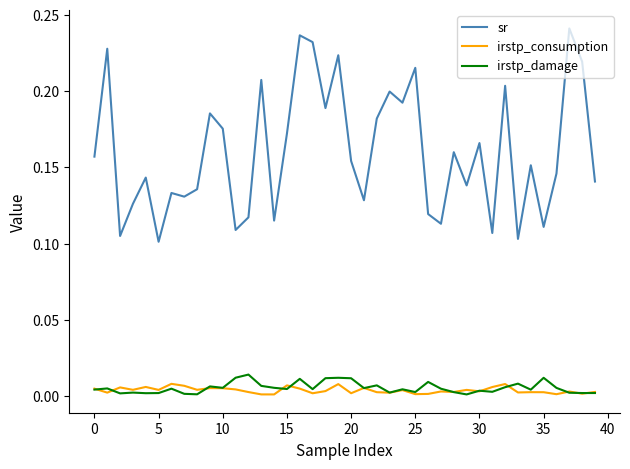

True or false: irstp_damage has more than 1 interior local peaks.

True